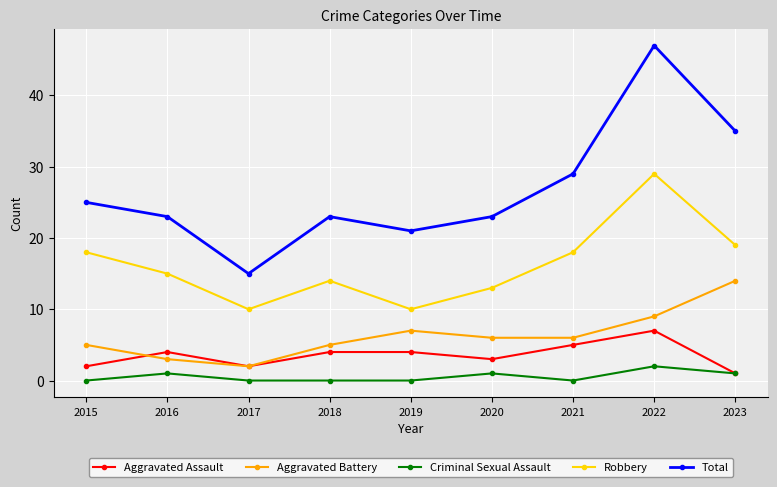

What is the value of the Robbery point at the 1st from the left?

18